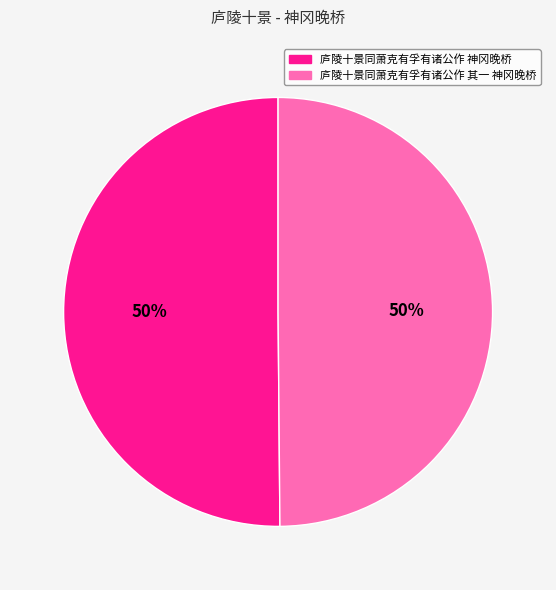

Approximately how many times larger is the value at 庐陵十景同萧克有孚有诸公作 其一 神冈晚桥 compared to 庐陵十景同萧克有孚有诸公作 神冈晚桥?

1.0